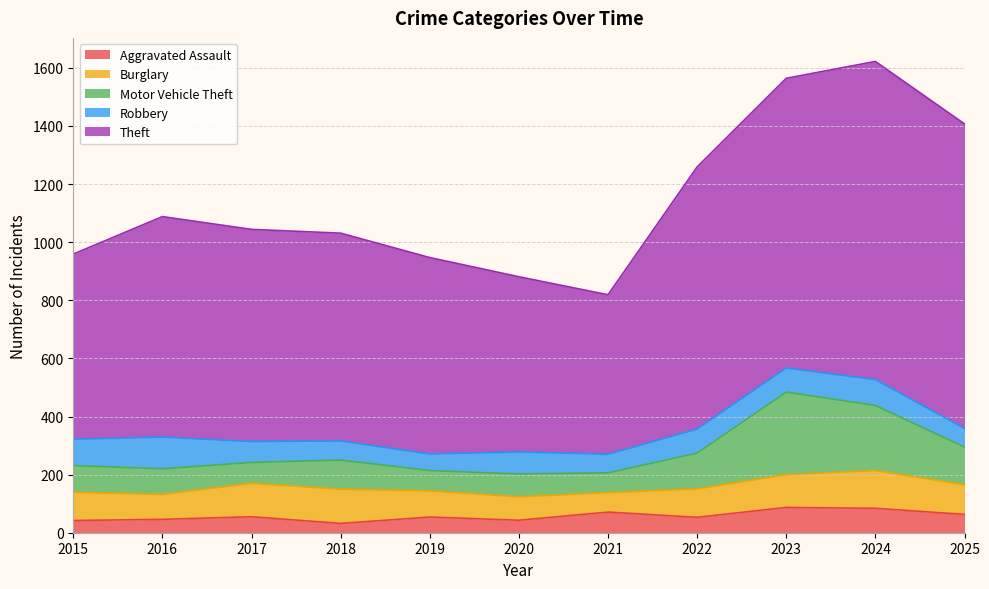

Rank the categories by Robbery value from lowest to highest.

2019, 2021, 2025, 2018, 2017, 2020, 2022, 2023, 2024, 2015, 2016